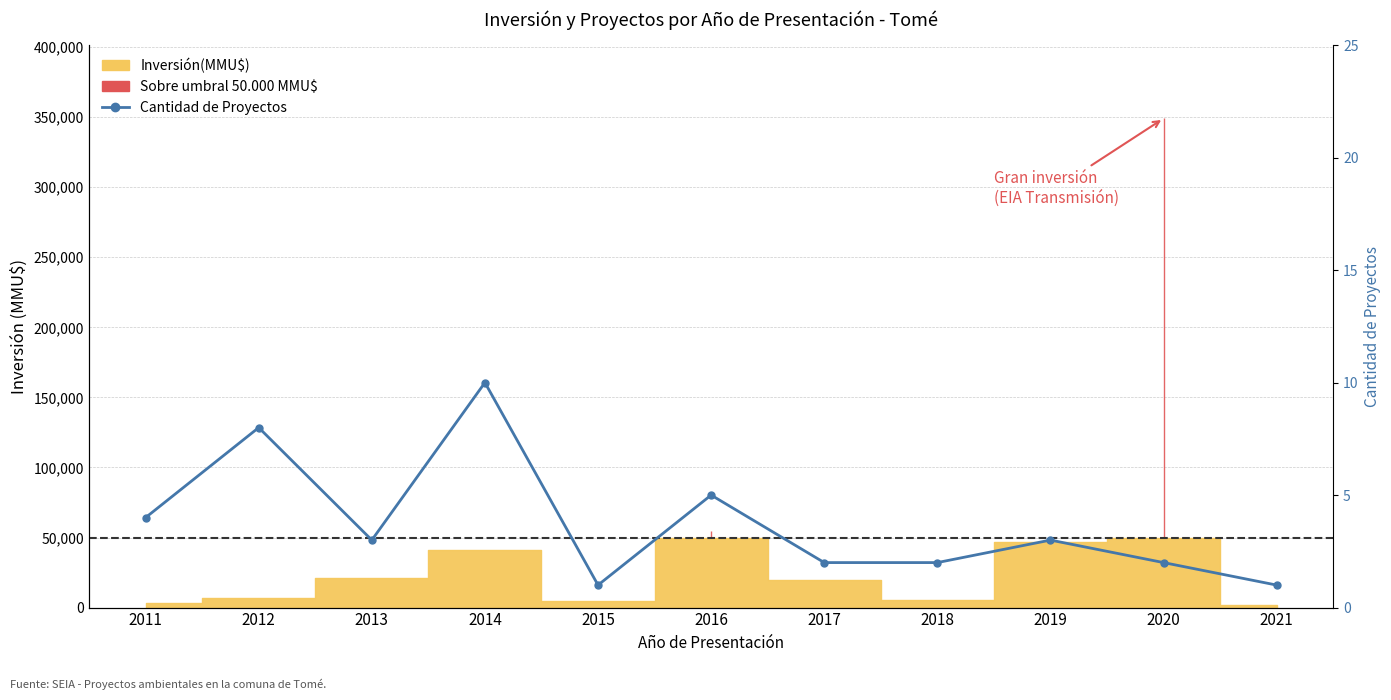

What is the value of the 6th point from the left?

5